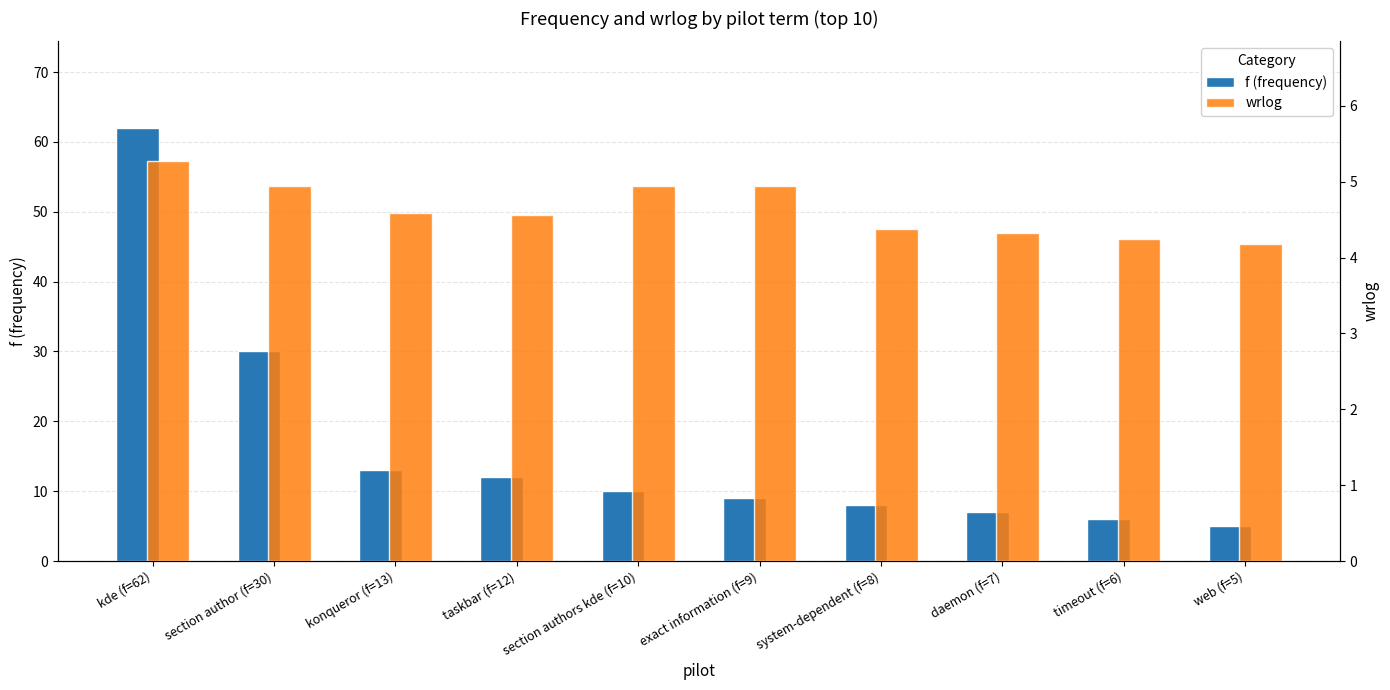

Reading right to left, extract all data points from this chart.

f (frequency): web (f=5)=5.0	timeout (f=6)=6.0	daemon (f=7)=7.0	system-dependent (f=8)=8.0	exact information (f=9)=9.0	section authors kde (f=10)=10.0	taskbar (f=12)=12.0	konqueror (f=13)=13.0	section author (f=30)=30.0	kde (f=62)=62.0
wrlog: web (f=5)=4.2	timeout (f=6)=4.2	daemon (f=7)=4.3	system-dependent (f=8)=4.4	exact information (f=9)=5.0	section authors kde (f=10)=5.0	taskbar (f=12)=4.6	konqueror (f=13)=4.6	section author (f=30)=5.0	kde (f=62)=5.3